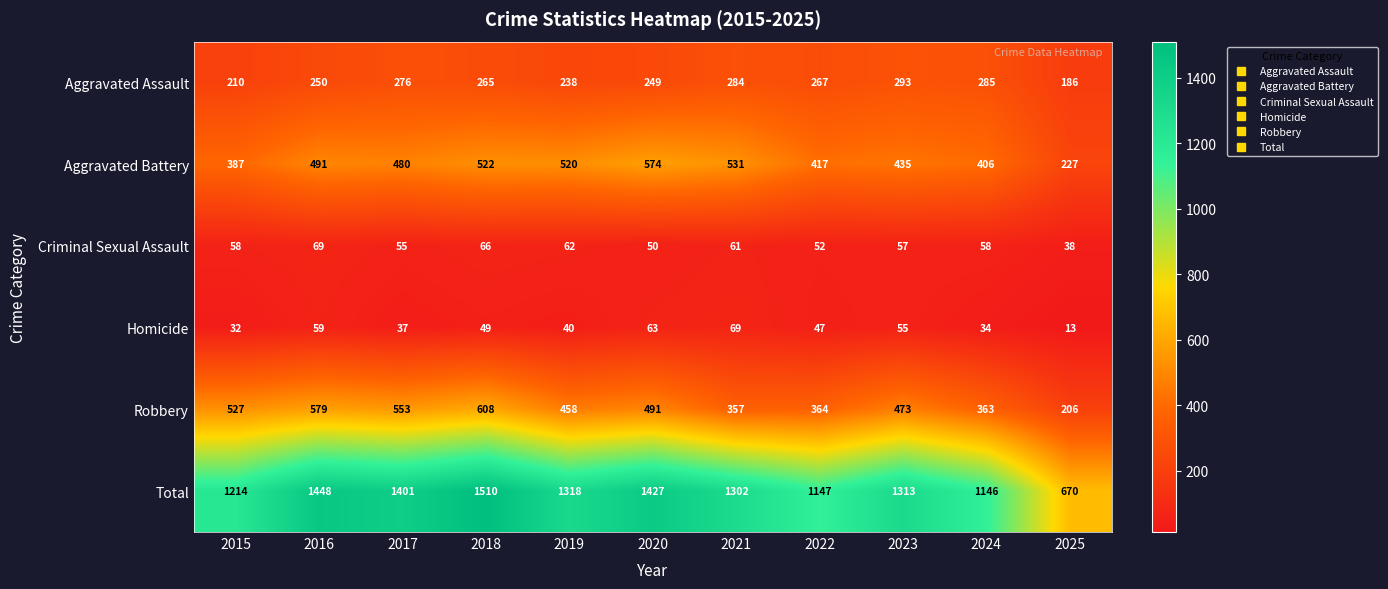

The value of Robbery at 2024 is 363. True or false?

True